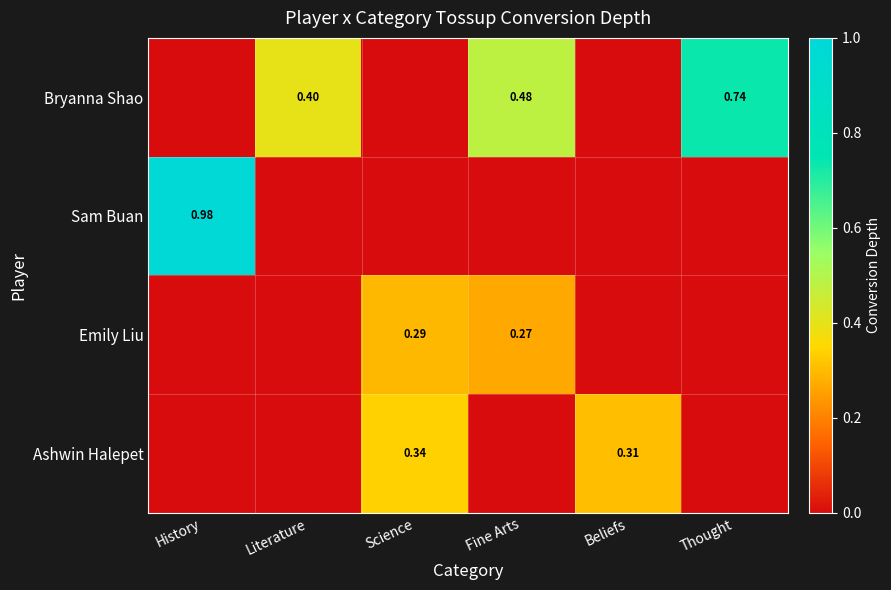

How many values in Sam Buan are above zero?

1